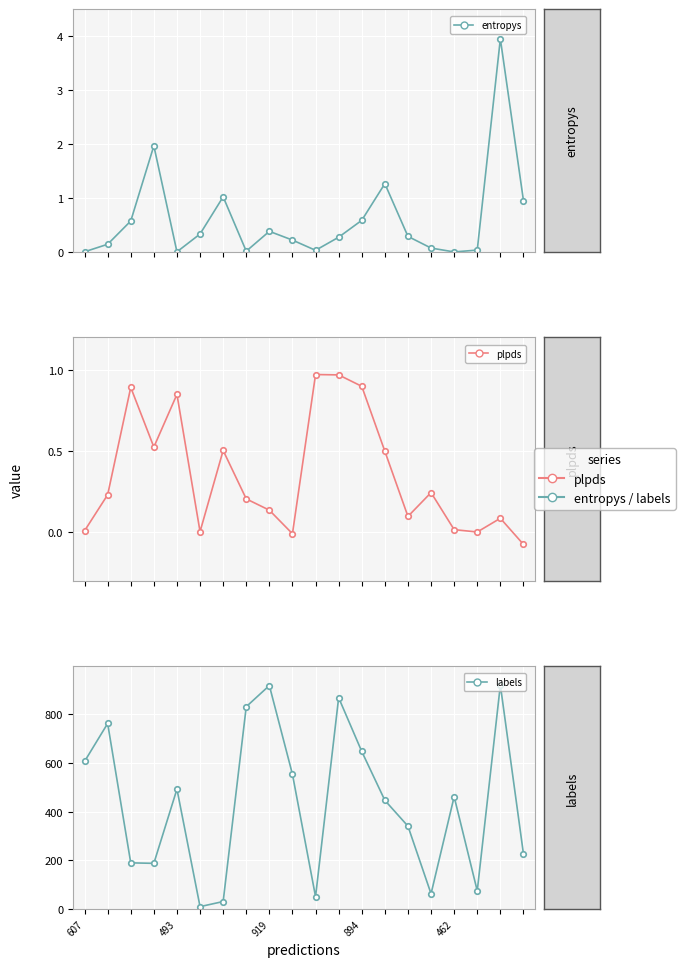

Reading left to right, transcribe all the data shown in this chart.

entropys: 607=0.0	493=0.1	919=0.6	894=2.0	462=0.0	5=0.3	6=1.0	7=0.0	8=0.4	9=0.2	10=0.0	11=0.3	12=0.6	13=1.3	14=0.3	15=0.1	16=0.0	17=0.0	18=3.9	19=1.0
plpds: 607=0.0	493=0.2	919=0.9	894=0.5	462=0.8	5=0.0	6=0.5	7=0.2	8=0.1	9=-0.0	10=1.0	11=1.0	12=0.9	13=0.5	14=0.1	15=0.2	16=0.0	17=0.0	18=0.1	19=-0.1
labels: 607=607.0	493=763.0	919=190.0	894=188.0	462=493.0	5=10.0	6=31.0	7=832.0	8=919.0	9=554.0	10=51.0	11=869.0	12=648.0	13=447.0	14=341.0	15=63.0	16=462.0	17=75.0	18=921.0	19=227.0